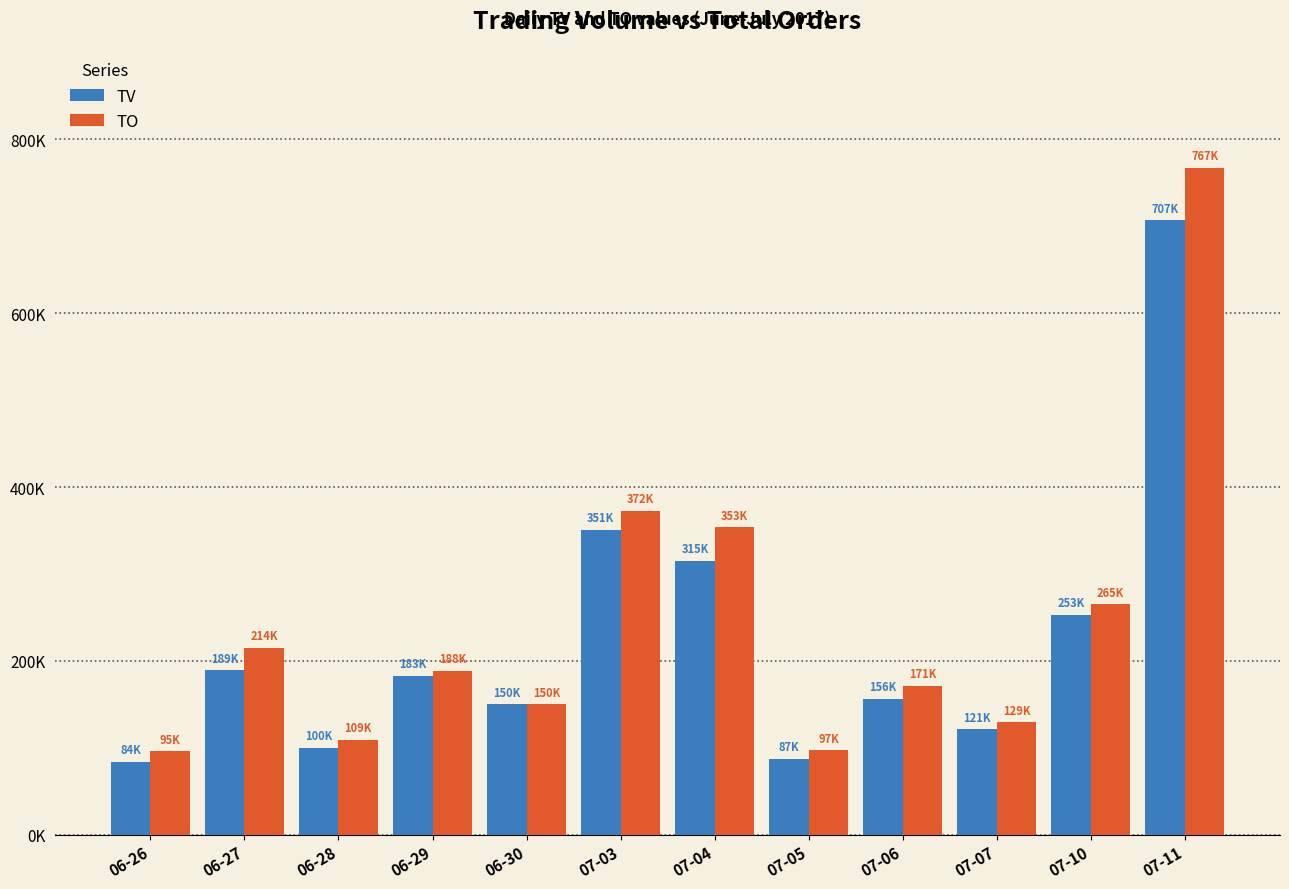

Which series changed the most between 06-26 and 07-05?

TV